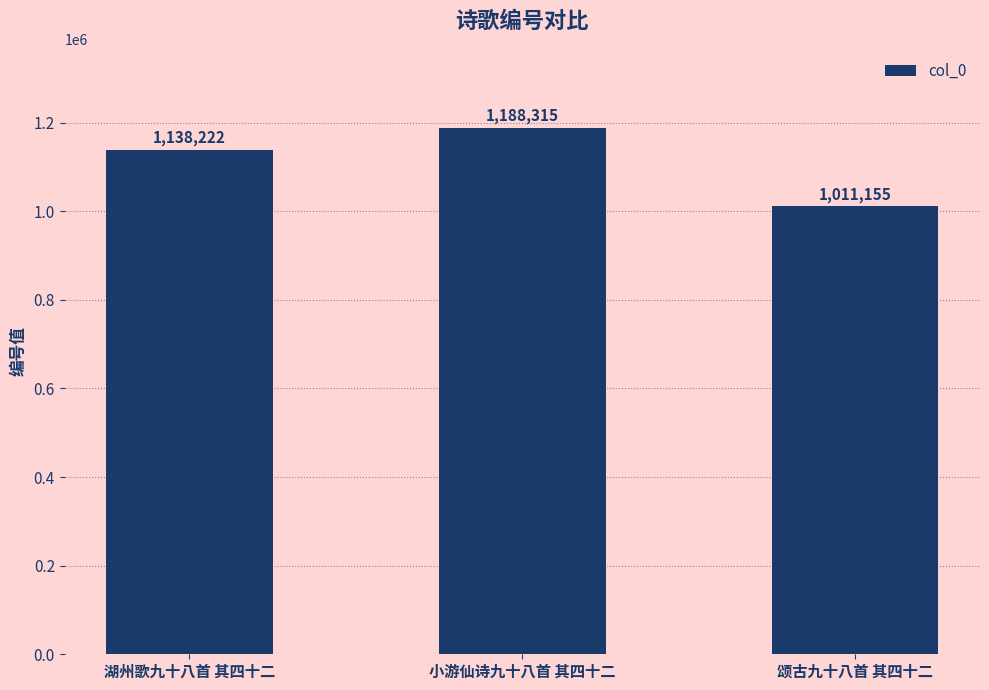

What value does the data have at 湖州歌九十八首 其四十二, to the nearest 100?

1138200